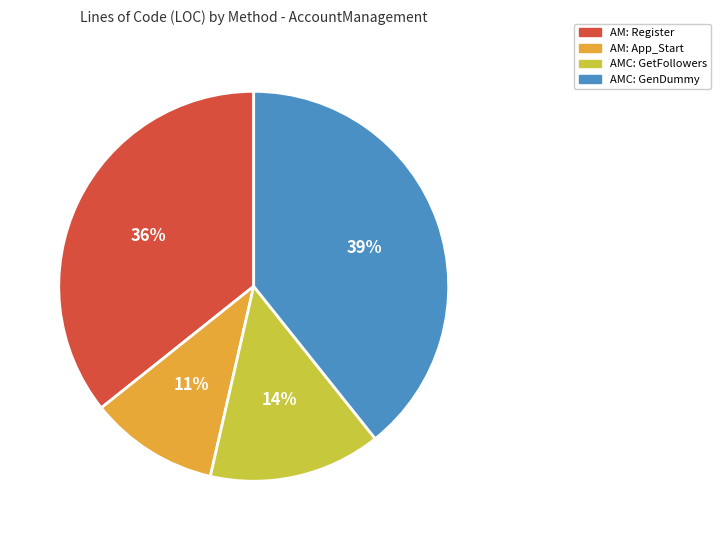

What percentage is the AM: Register slice, to the nearest percent?

36%